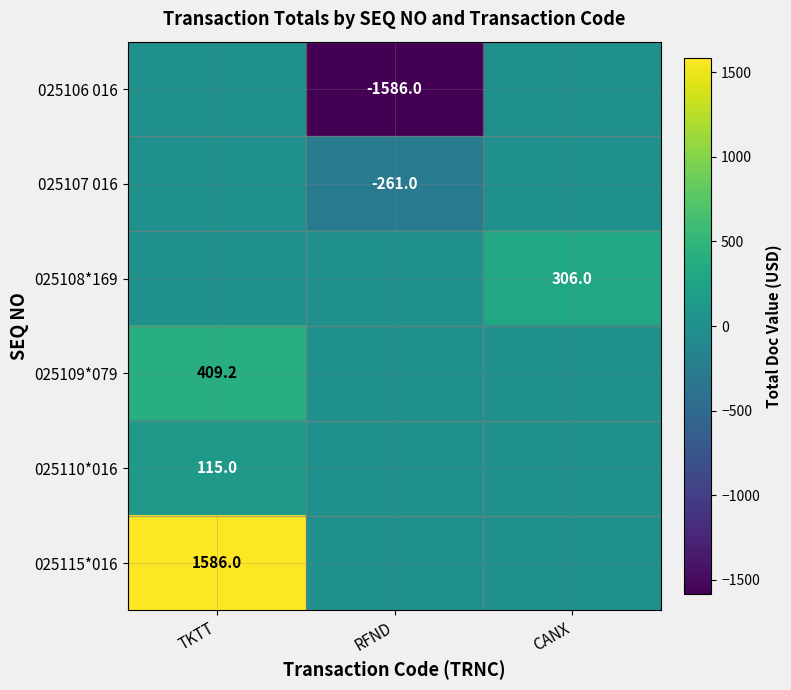

Is the value of 025108*169 at CANX greater than the value of 025110*016 at TKTT?

Yes